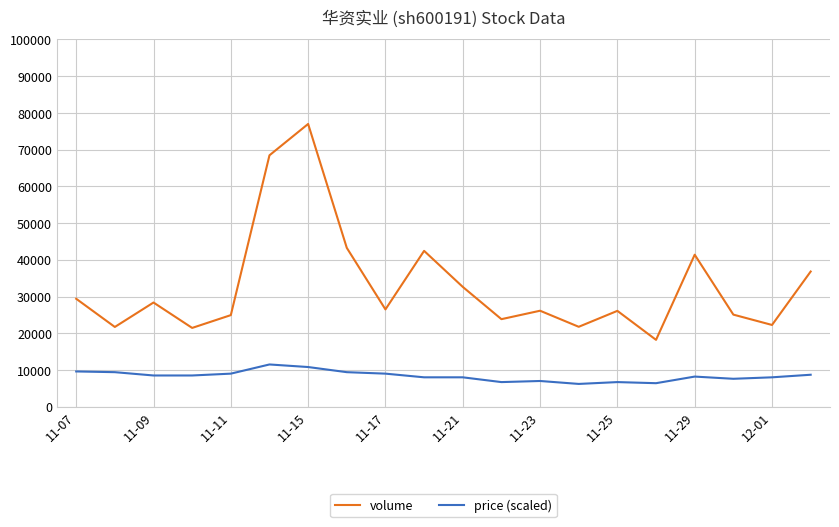

Rank the series by their average value, from highest to lowest.

volume, price (scaled)